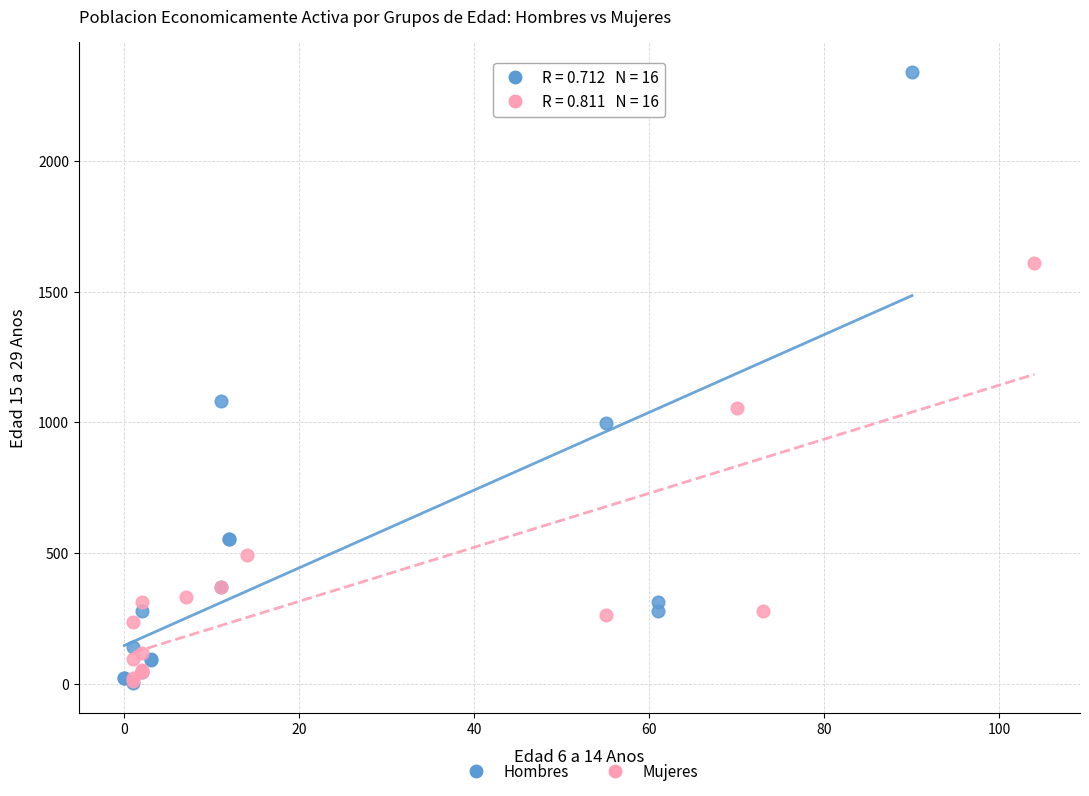

Which series contains the highest Y value?

Hombres